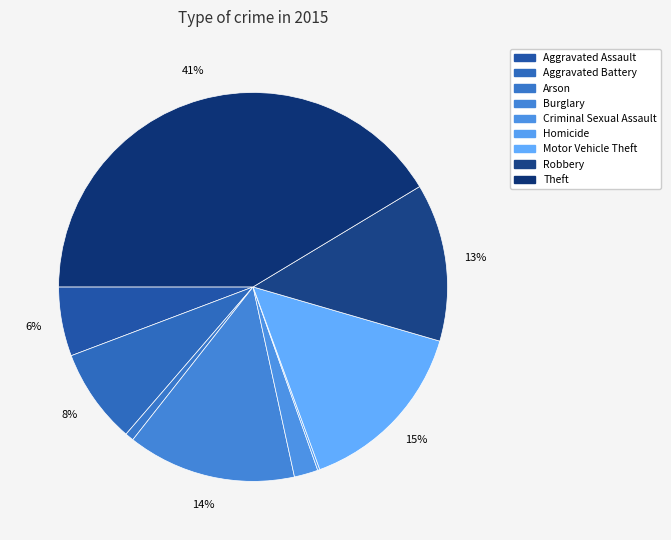

Rank the categories by value from lowest to highest.

Homicide, Arson, Criminal Sexual Assault, Aggravated Assault, Aggravated Battery, Robbery, Burglary, Motor Vehicle Theft, Theft